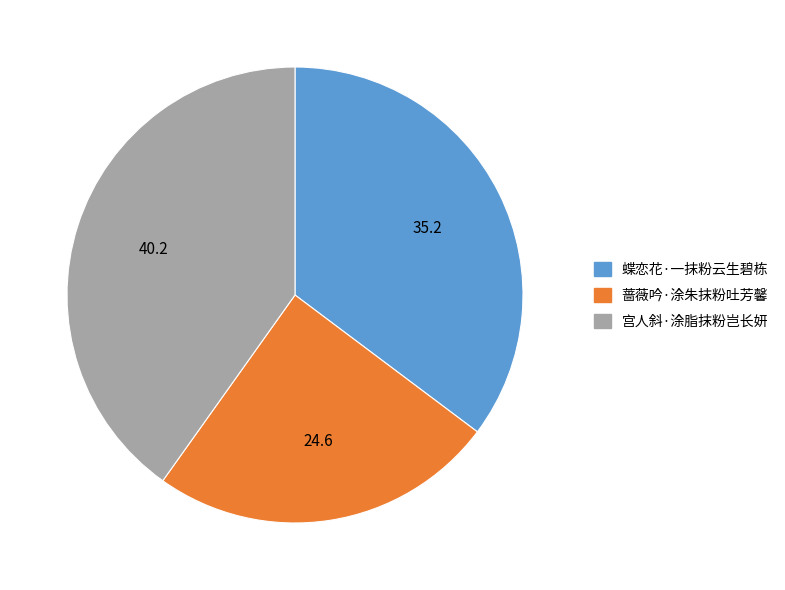

Count the number of slices in the pie.

3